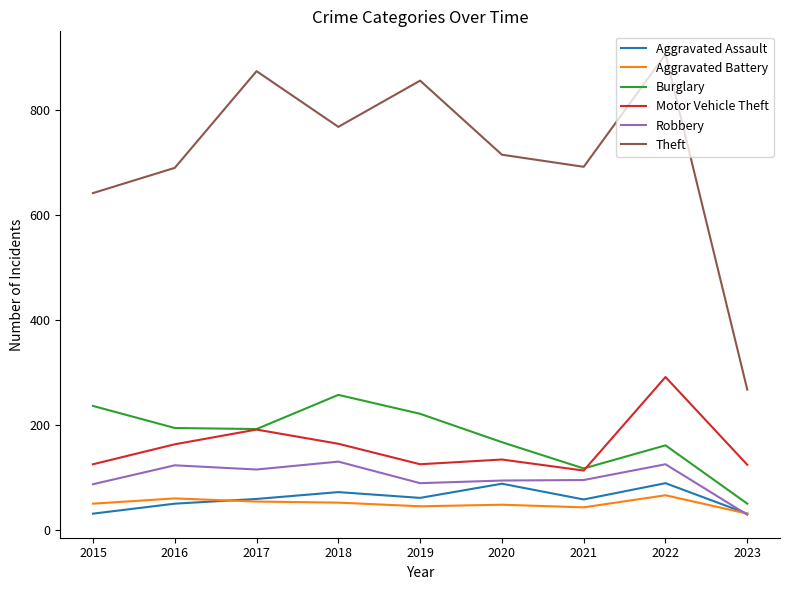

Is it true that Aggravated Battery equals 45 at 2019?

True